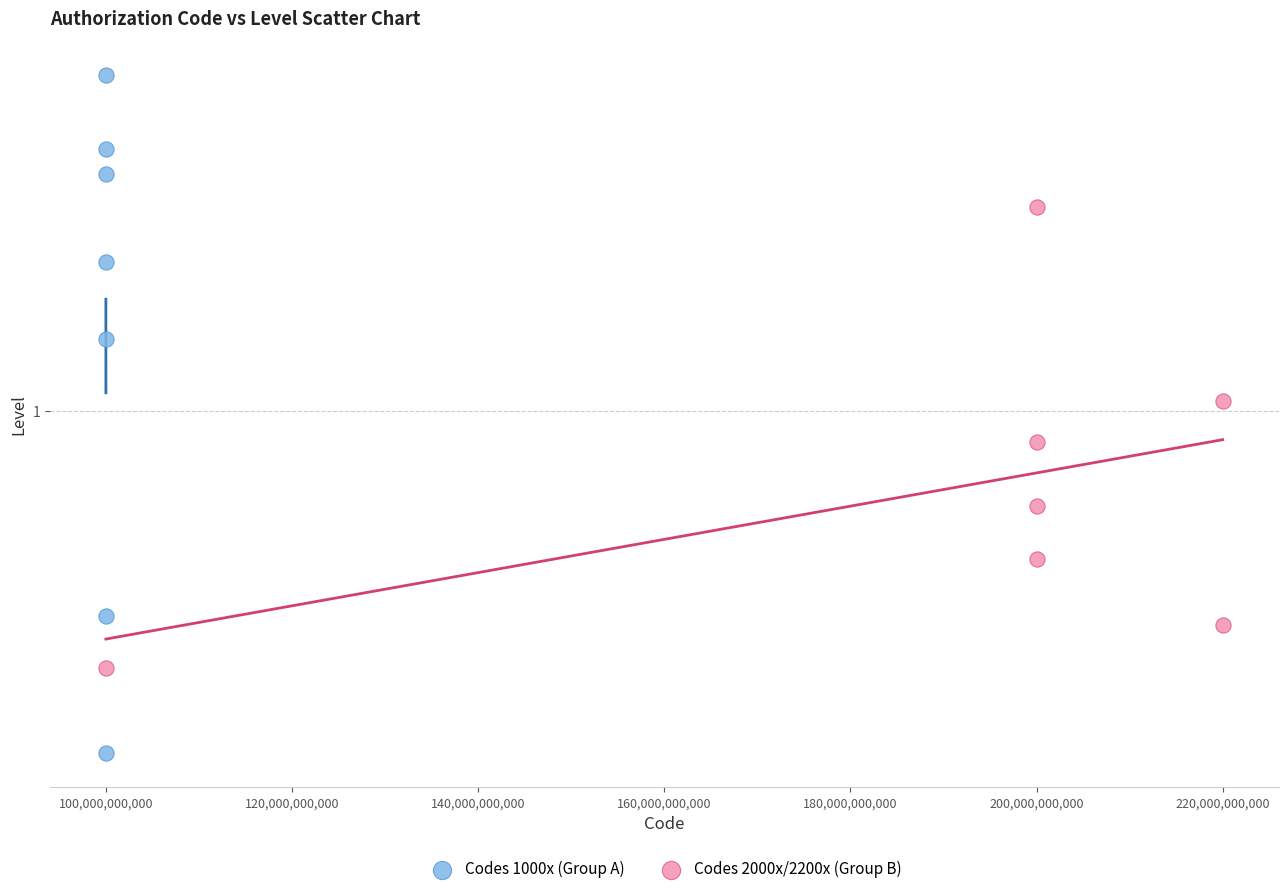

Which series has the widest spread of Y values?

Codes 1000x (Group A)